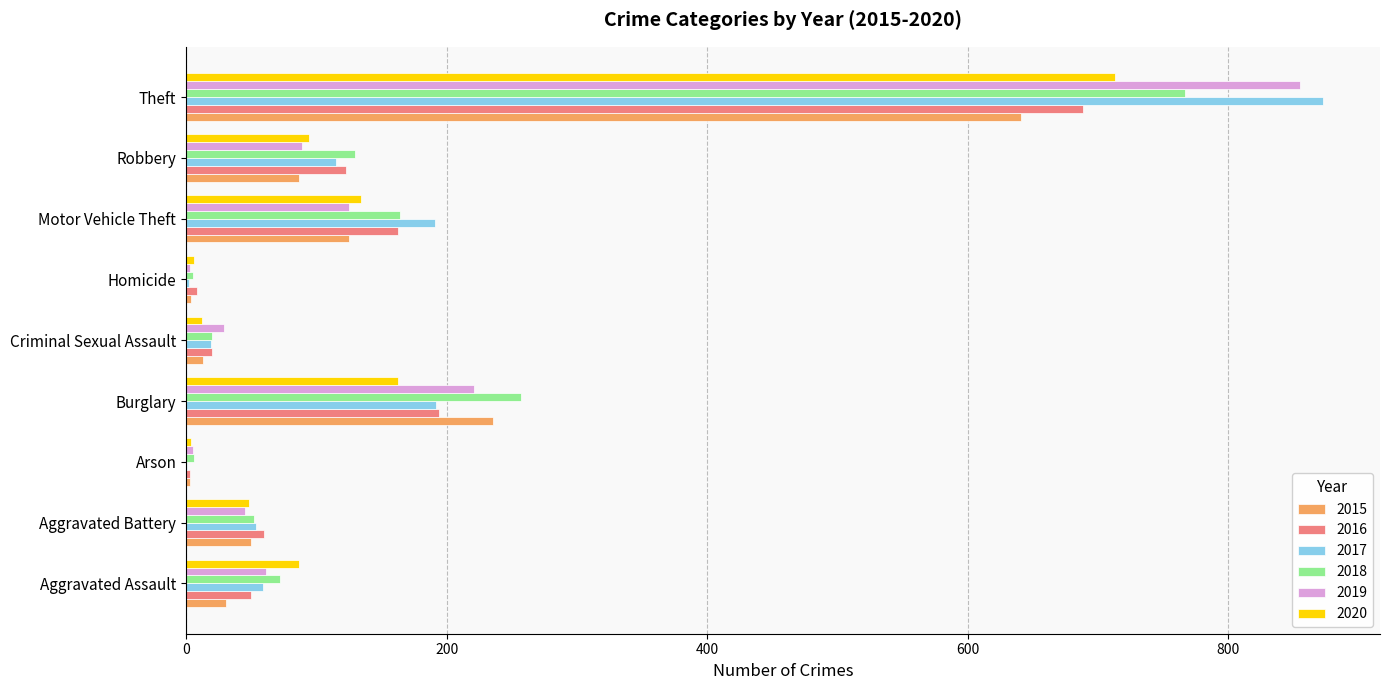

The value of 2020 at Burglary is 289. True or false?

False